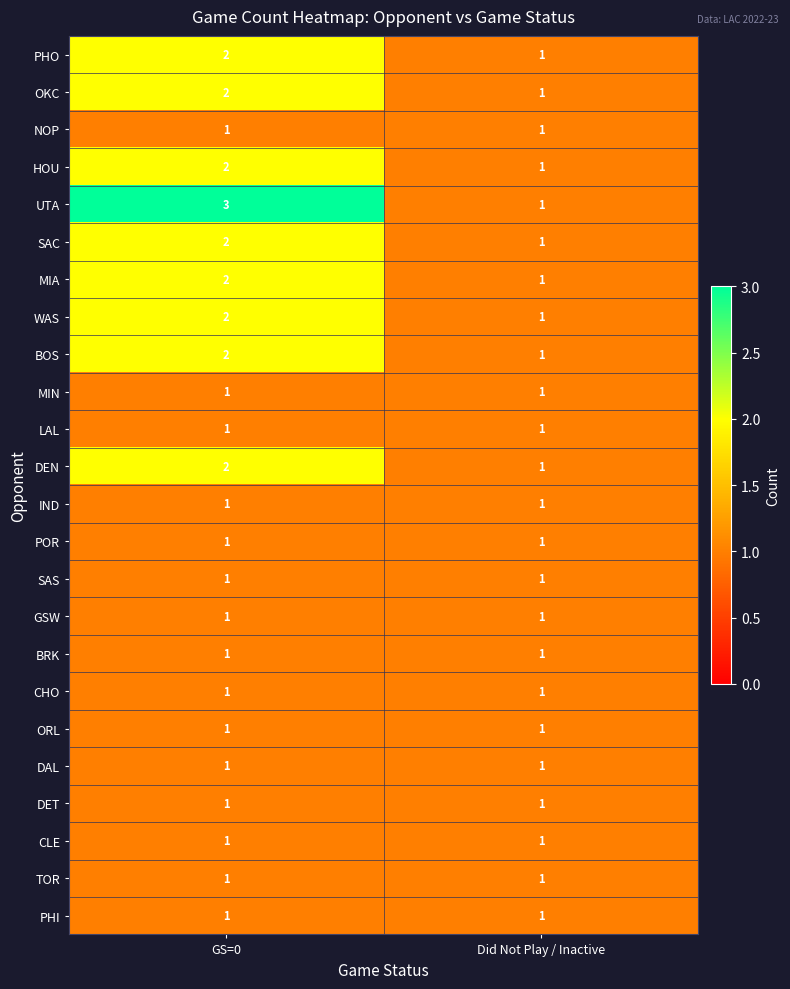

True or false: DEN has a value of 2 at GS=0.

True